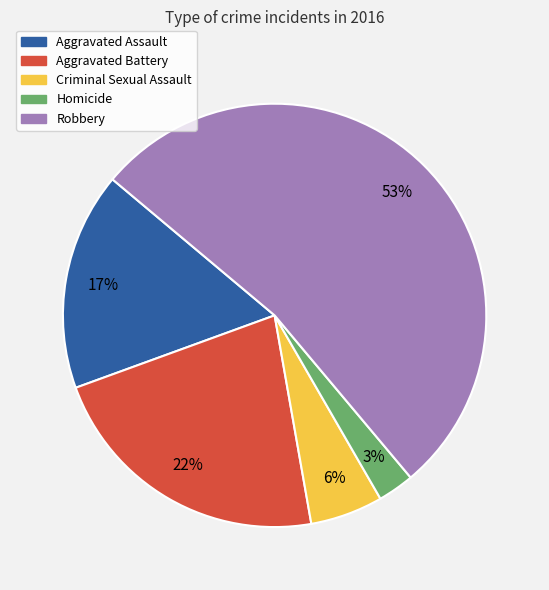

Count the number of slices in the pie.

5